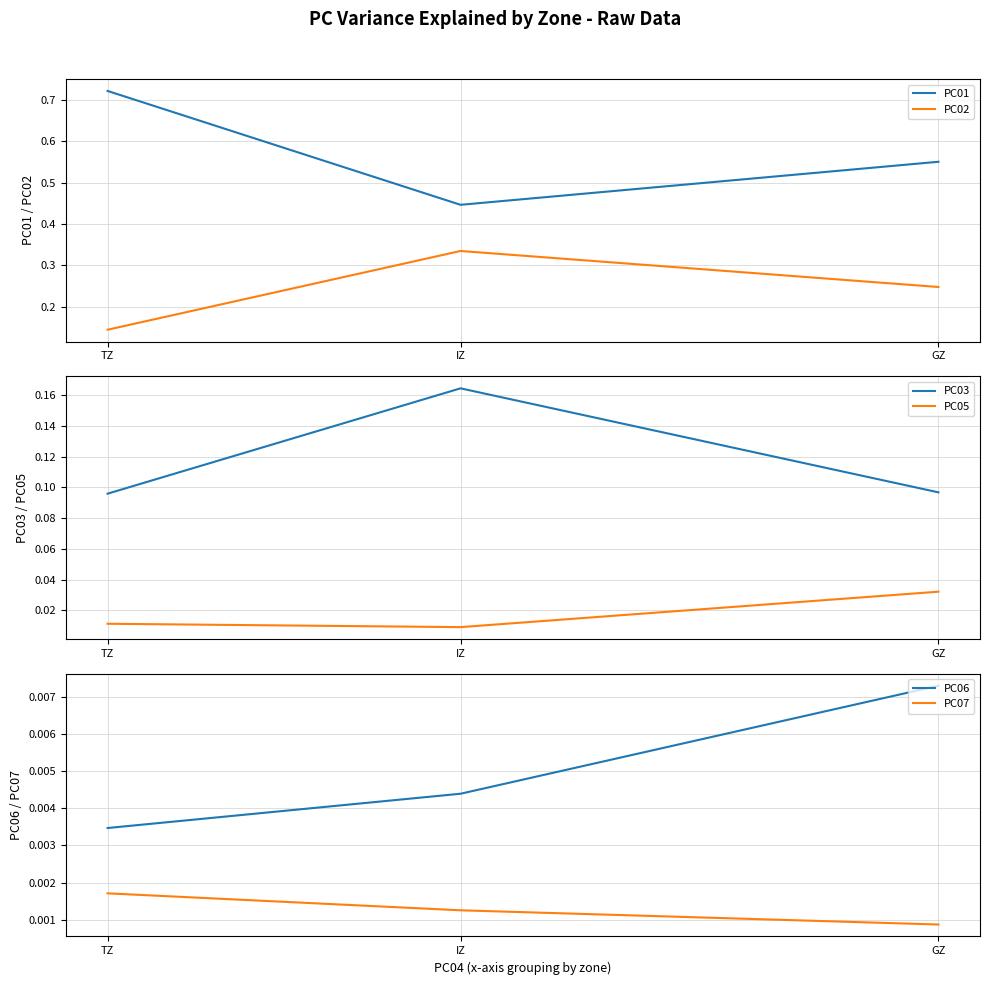

Is this an area chart (filled region under the line)?

No